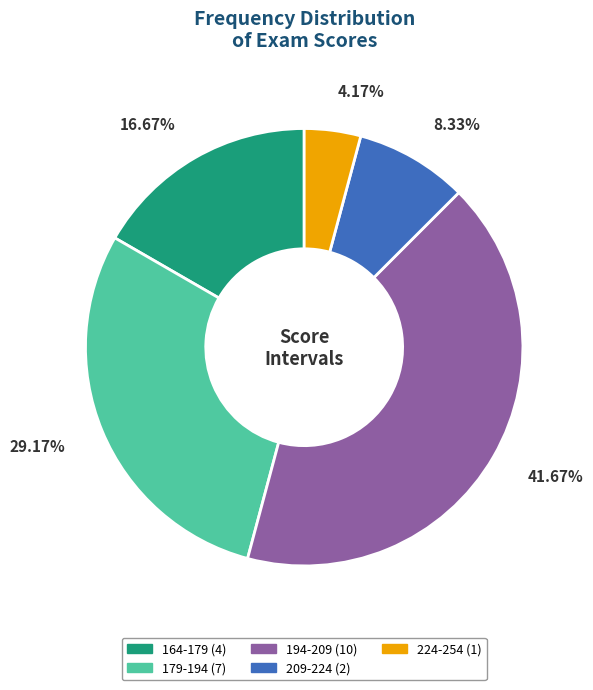

What percentage is NOT represented by 224-254?

95.8%